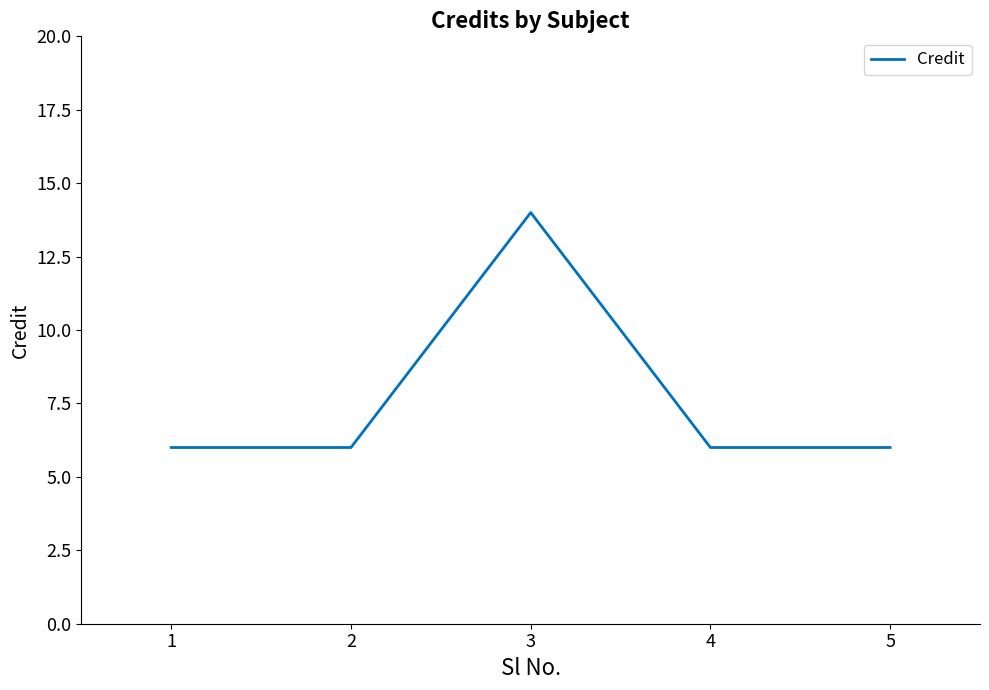

Count the number of categories in the chart.

5